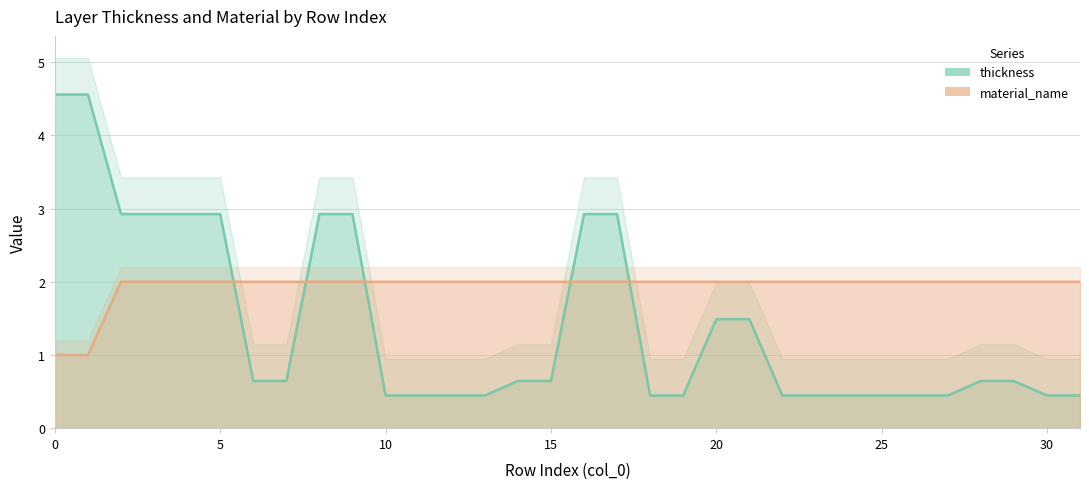

Rank the series at 7 from highest to lowest value.

material_name, thickness